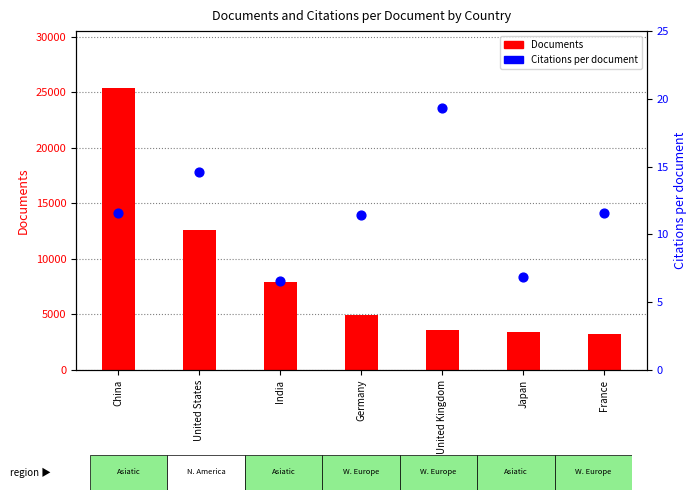

At how many categories does at least one series exceed 13849?

1